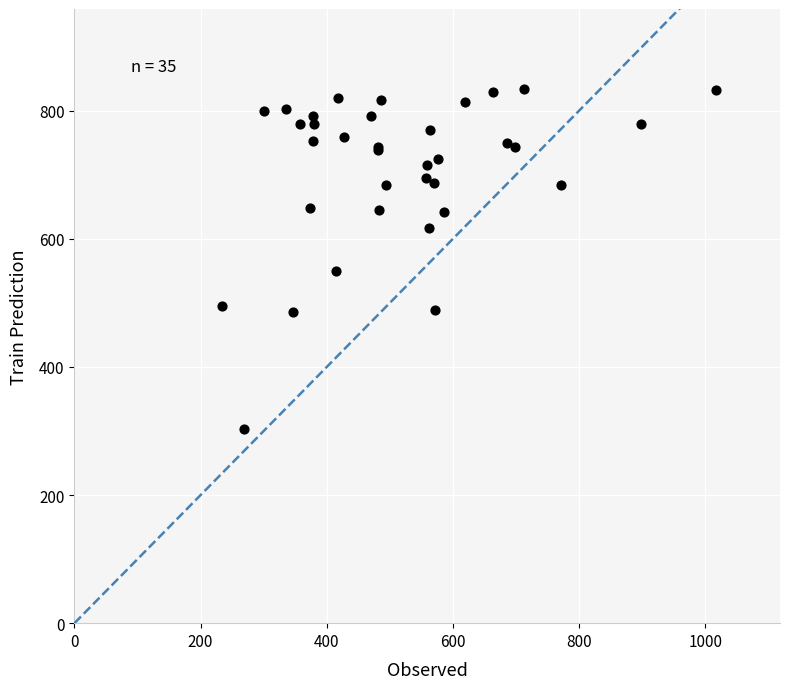

What Y value in the scatter plot is closest to 568?

549.8